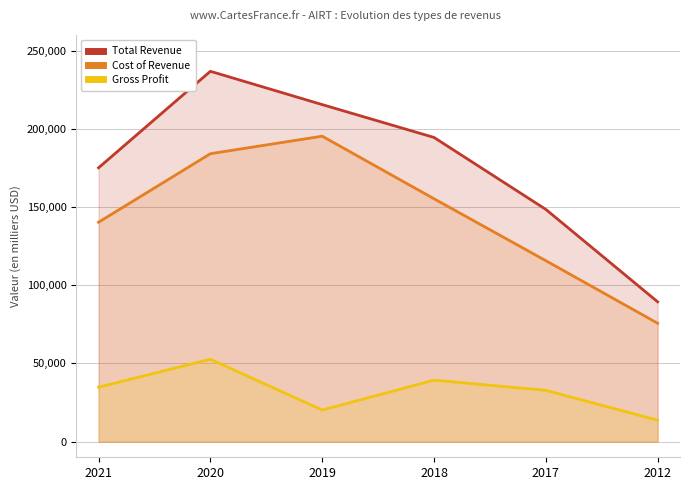

What is the maximum value shown in the chart?

236800